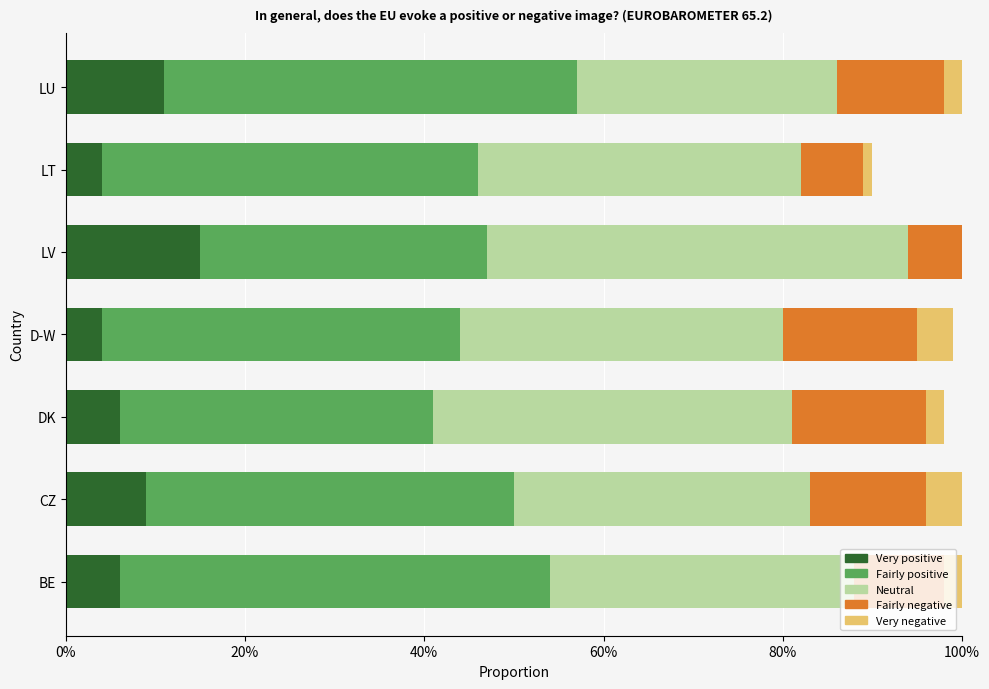

The value of Very negative at DK is 0.0. True or false?

True